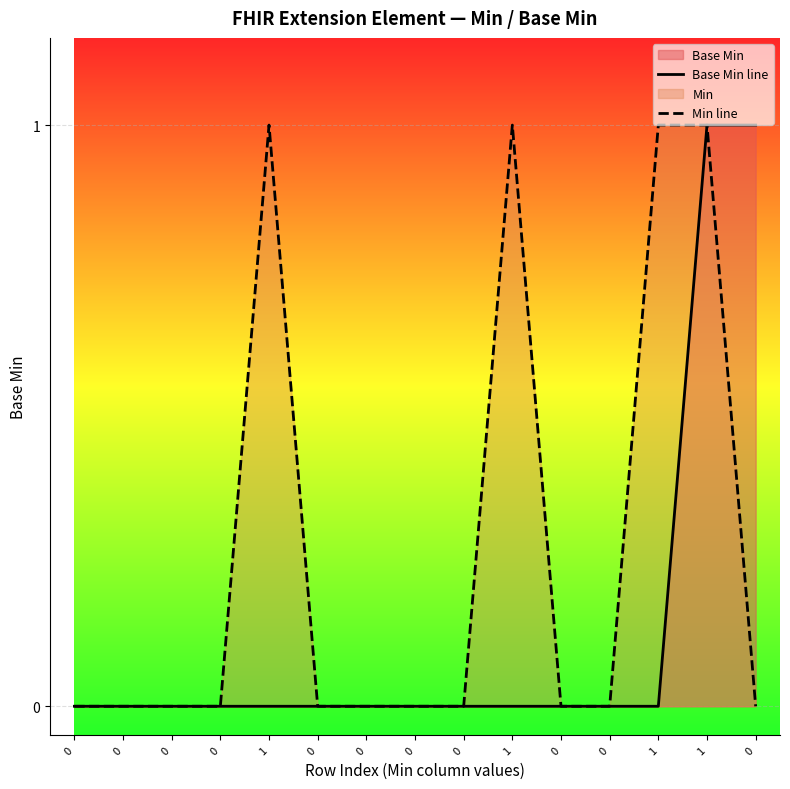

True or false: Base Min line and Min line intersect in this chart.

False